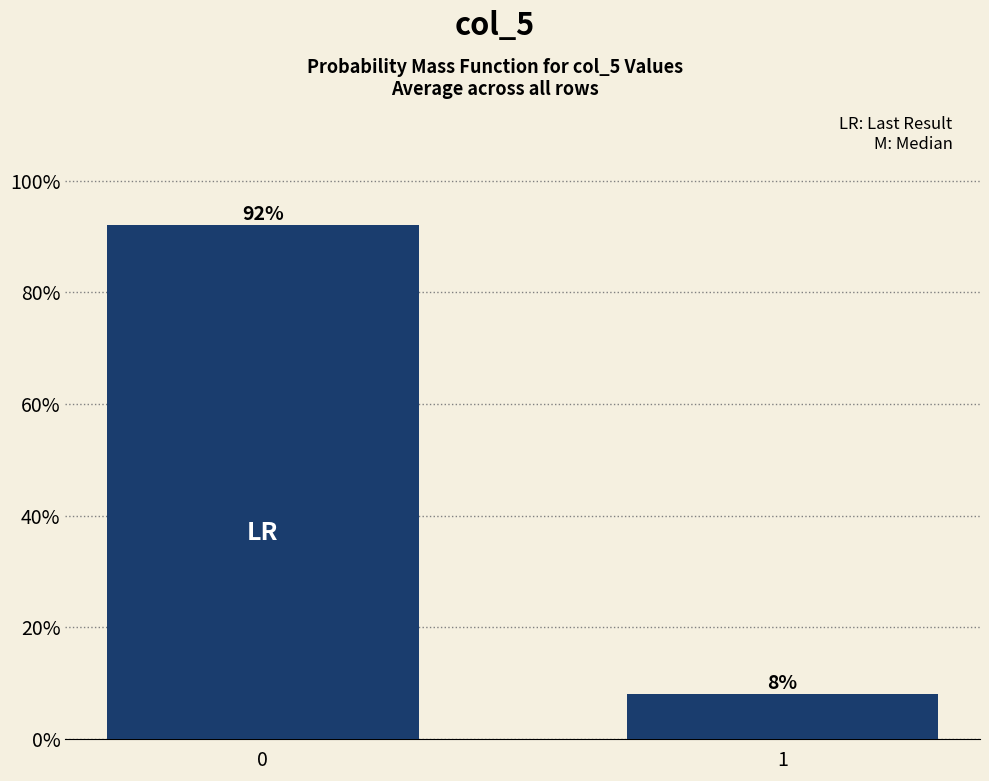

Reading left to right, list all the values displayed in this chart.

92	8